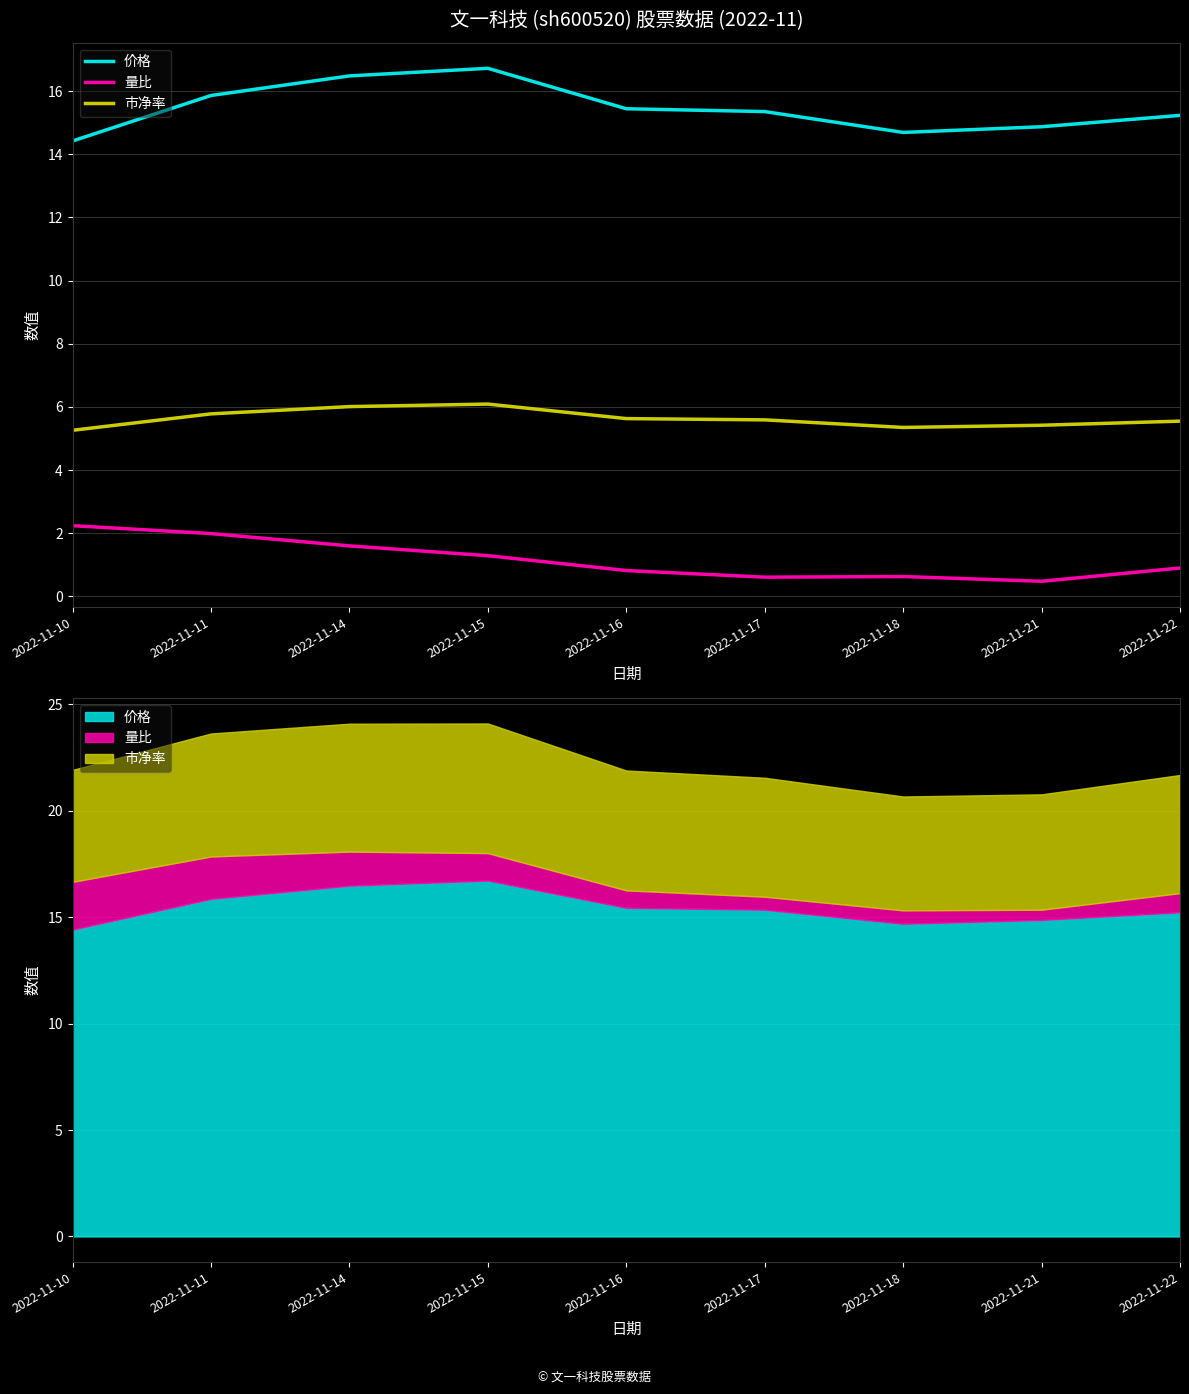

What is the spread (max minus min) of values at 2022-11-15?

15.4